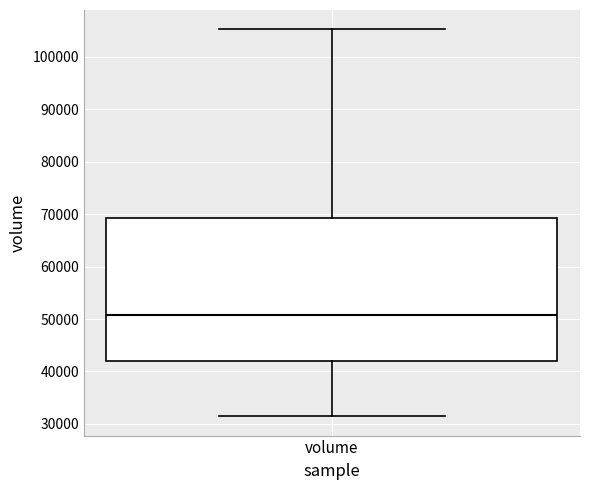

Transcribe this box plot: give where the median line is, the range the box spans, and where the two whiskers end, as read against the y-axis. The values are not printed on the chart, so give them approximately, as read against the axis.

median 51000, box 42000 to 69000, whiskers 31000 to 105000